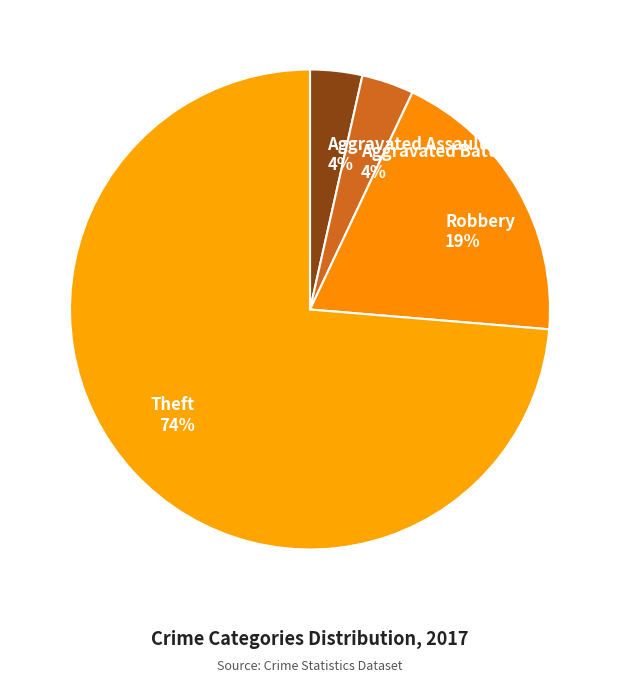

Which has a higher value, Theft 74% or Aggravated Assault 4%?

Theft 74%